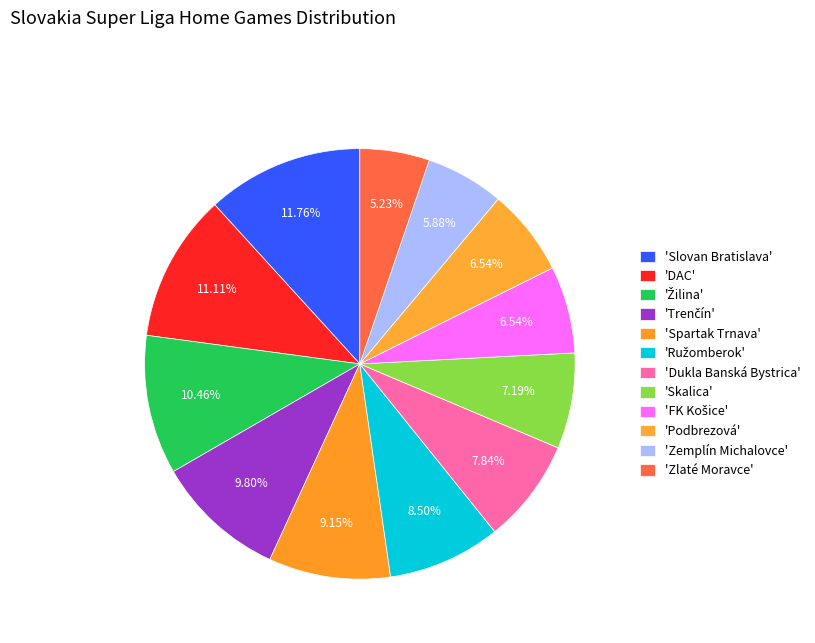

How many segments does this pie chart have?

12